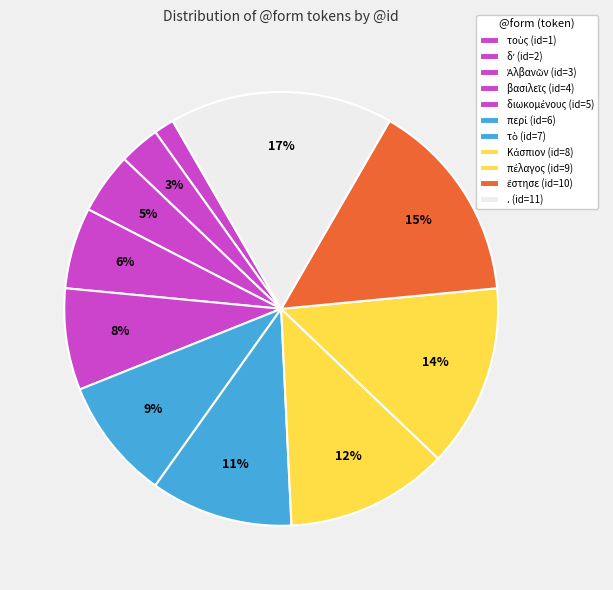

What is the change in value from πέλαγος to ἔστησε?

+1